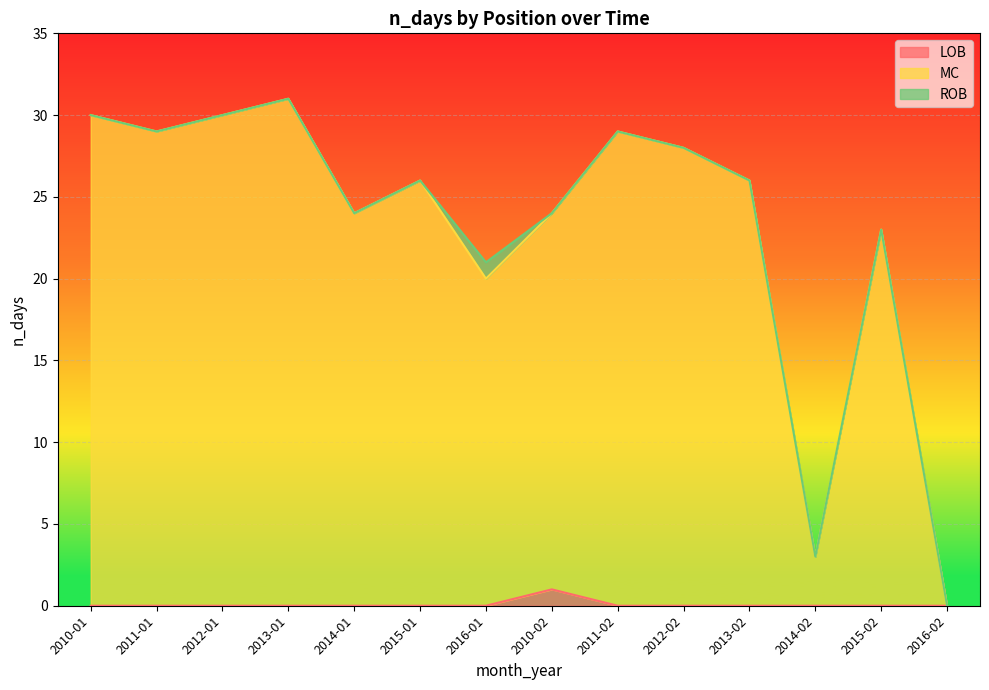

What is the sum of all LOB values?

1